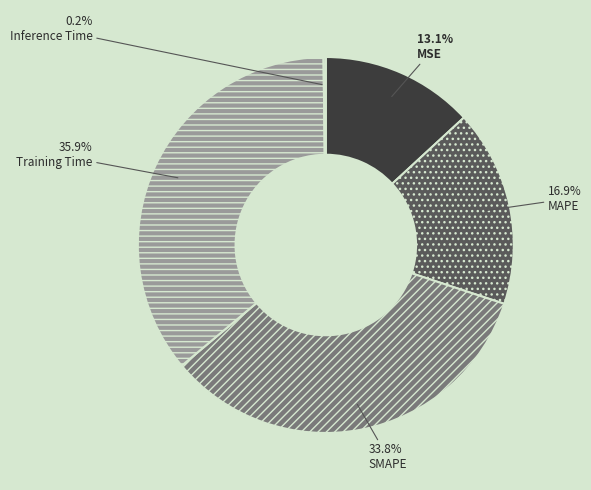

Which slice is the largest?

Training Time